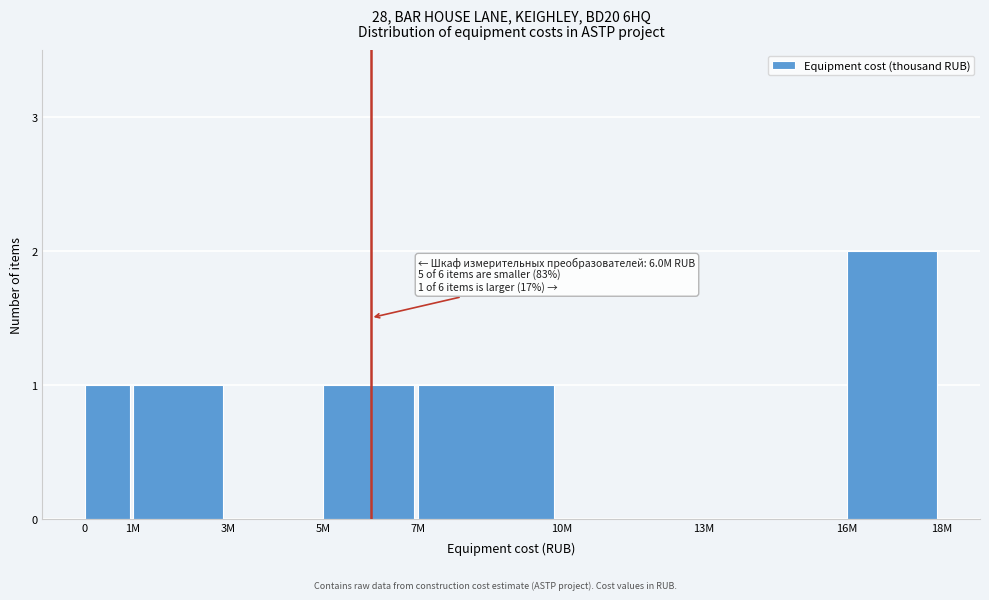

Reading left to right, transcribe all the data shown in this chart.

0=1	1M=1	3M=0	5M=1	7M=1	10M=0	13M=0	16M=2